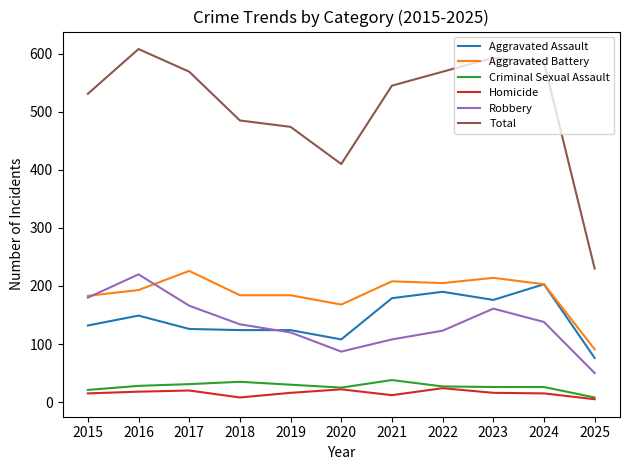

What is the approximate value of Aggravated Battery at 2021, to the nearest 50?

200